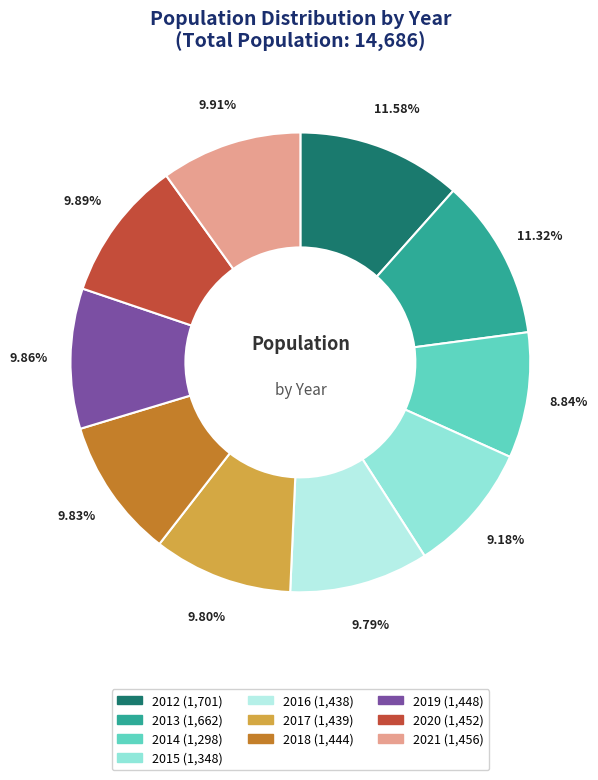

Does 2020 account for over 50% of the chart?

No